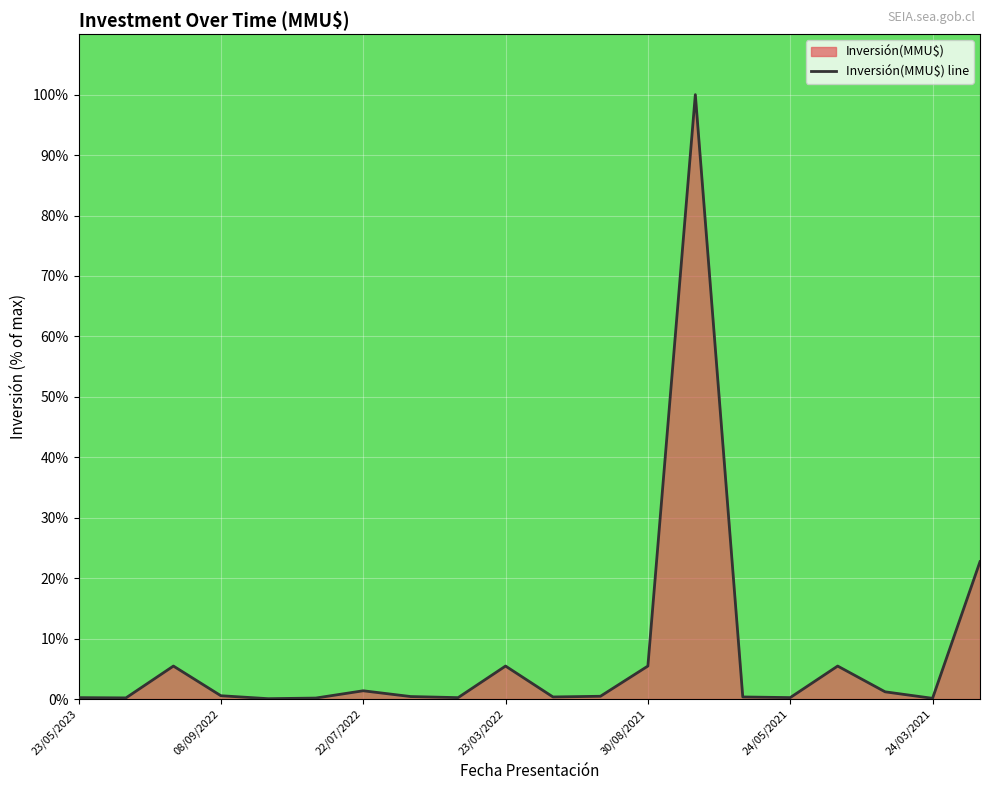

What is the greatest value displayed?

100.0